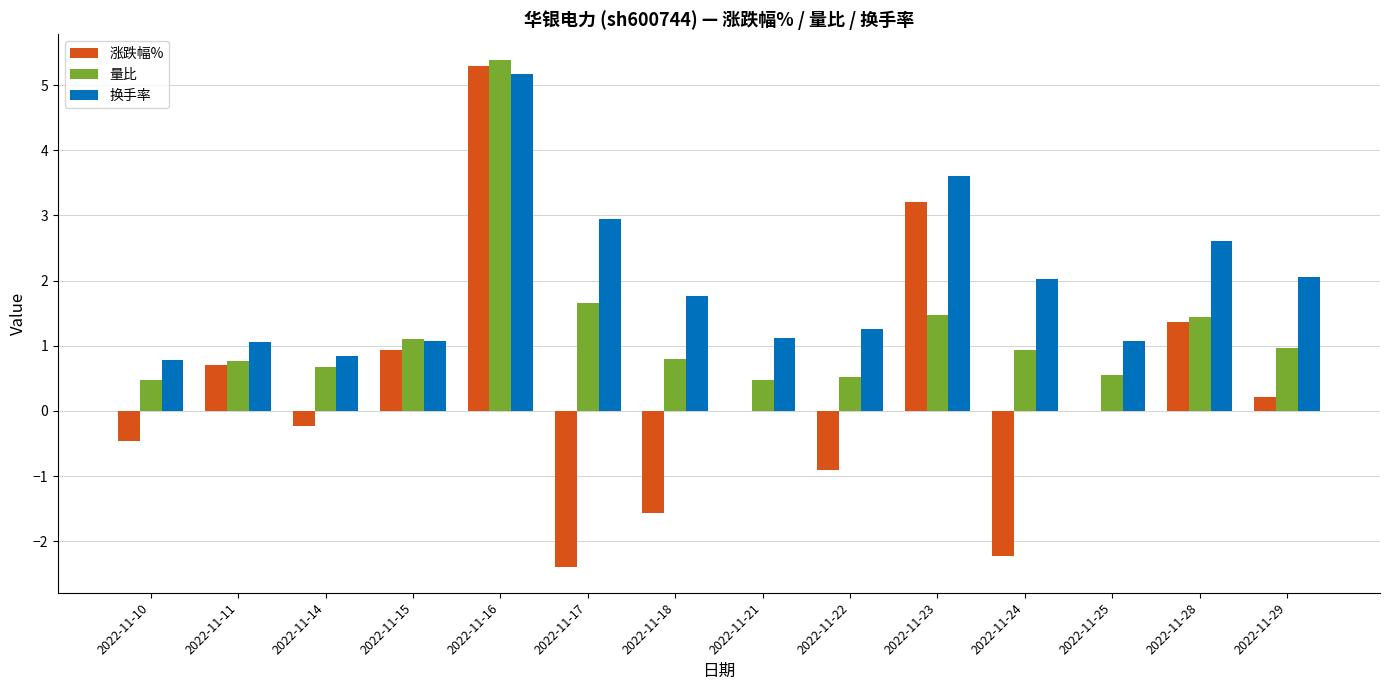

Is the value of 量比 at 2022-11-28 greater than the value of 涨跌幅% at 2022-11-14?

Yes